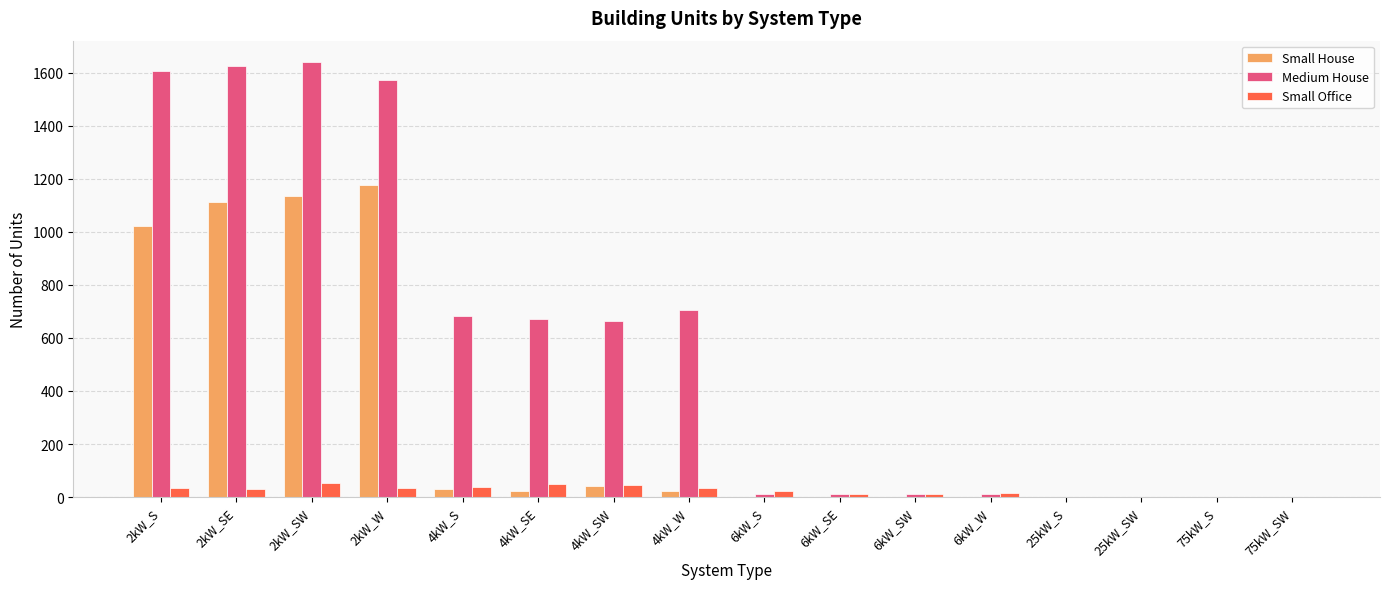

Which series has the largest total across all categories?

Medium House